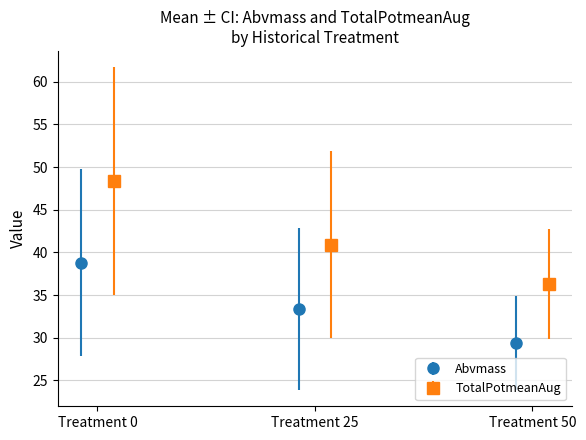

What is the lowest value of the Abvmass series?

29.4